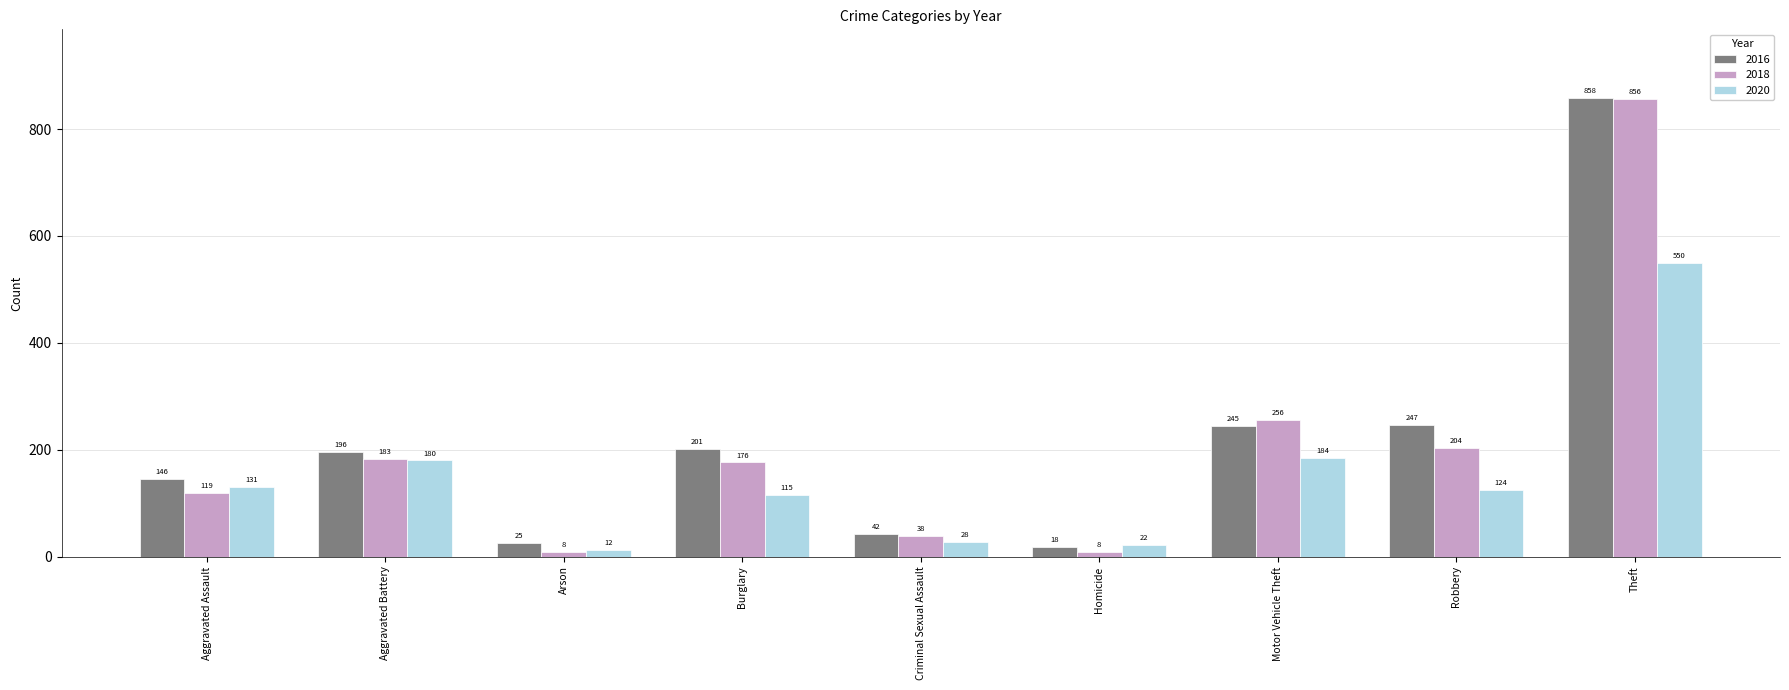

Reading right to left, list all the values displayed in this chart.

2016: 858	247	245	18	42	201	25	196	146
2018: 856	204	256	8	38	176	8	183	119
2020: 550	124	184	22	28	115	12	180	131